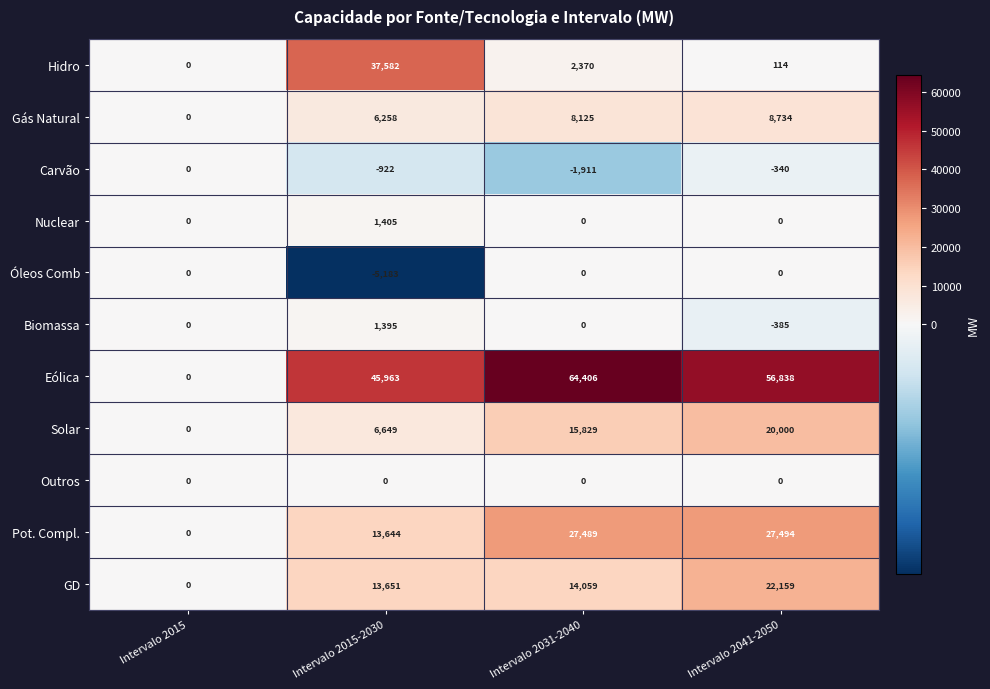

Is it true that Óleos Comb equals 2779 at Intervalo 2015?

False